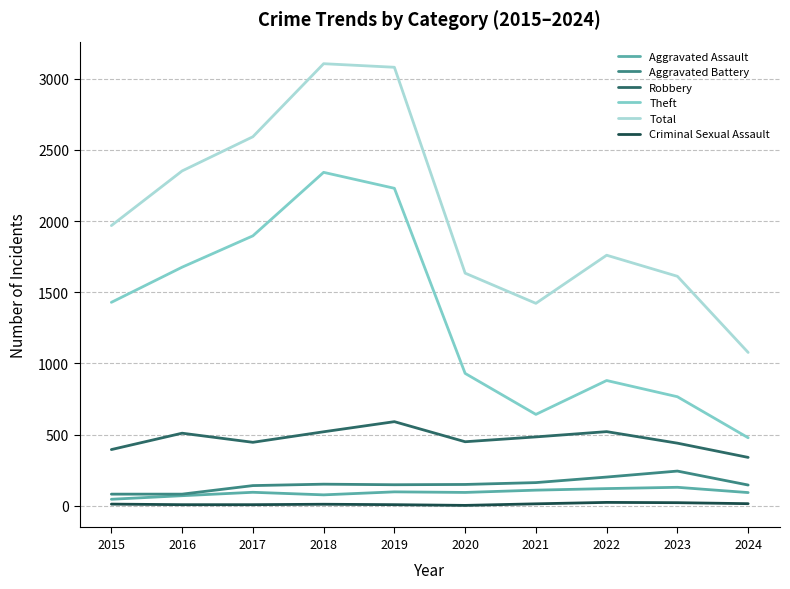

Is it true that Robbery equals 753 at 2023?

False